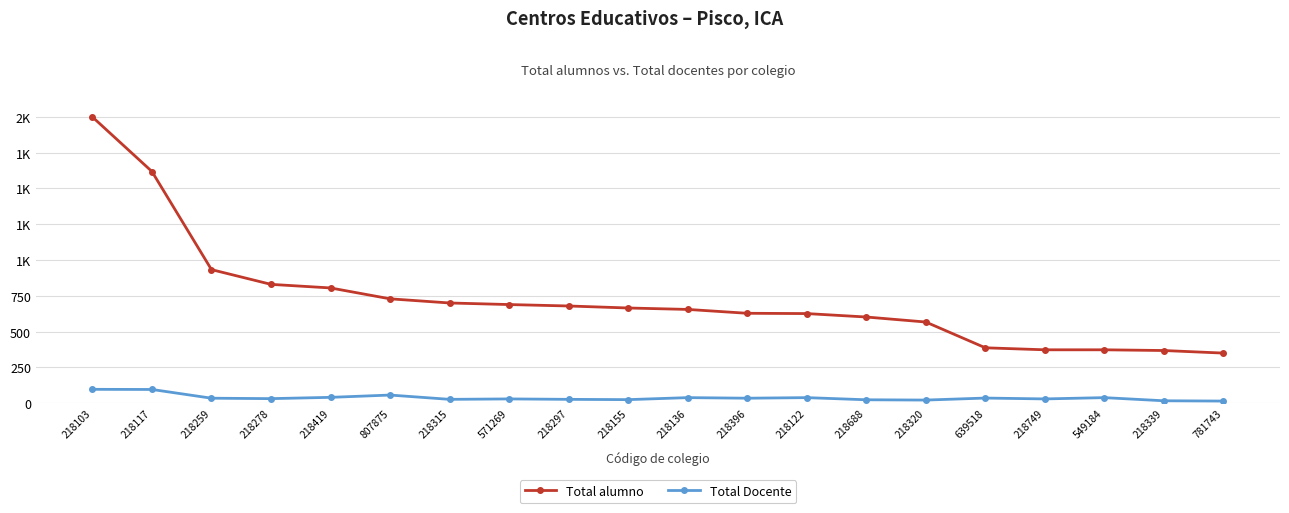

True or false: Total alumno and Total Docente cross at least once.

False